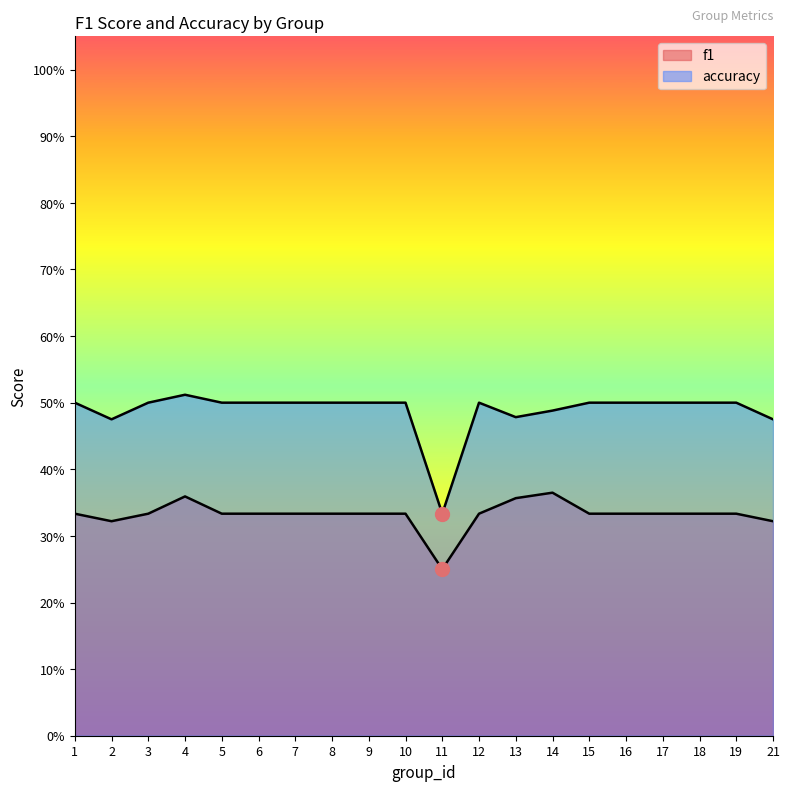

What are all the series names shown in the legend?

f1, accuracy